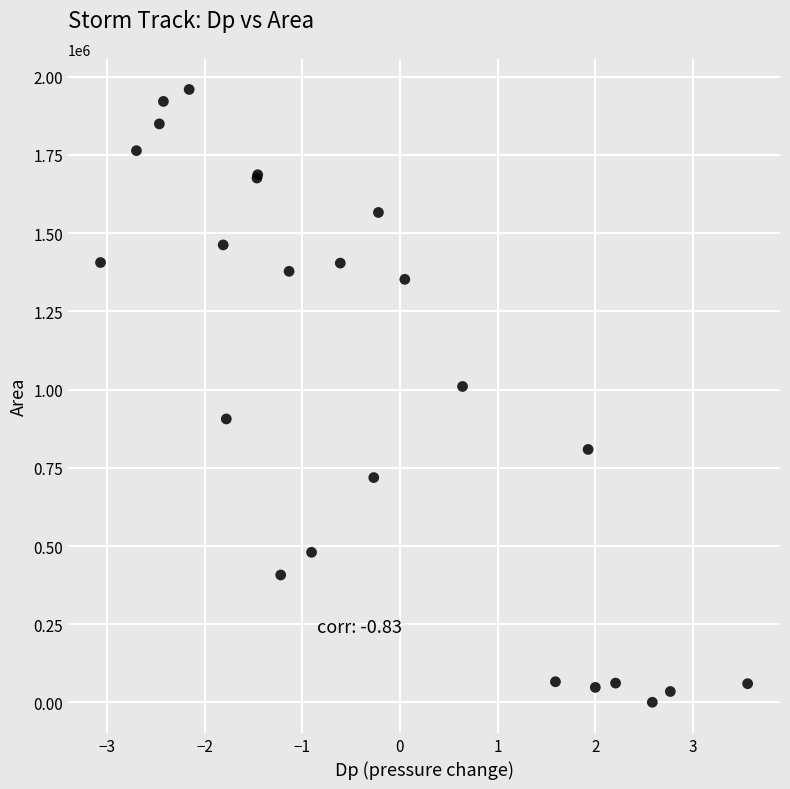

What Y value in the scatter plot is closest to 980000?

1010000